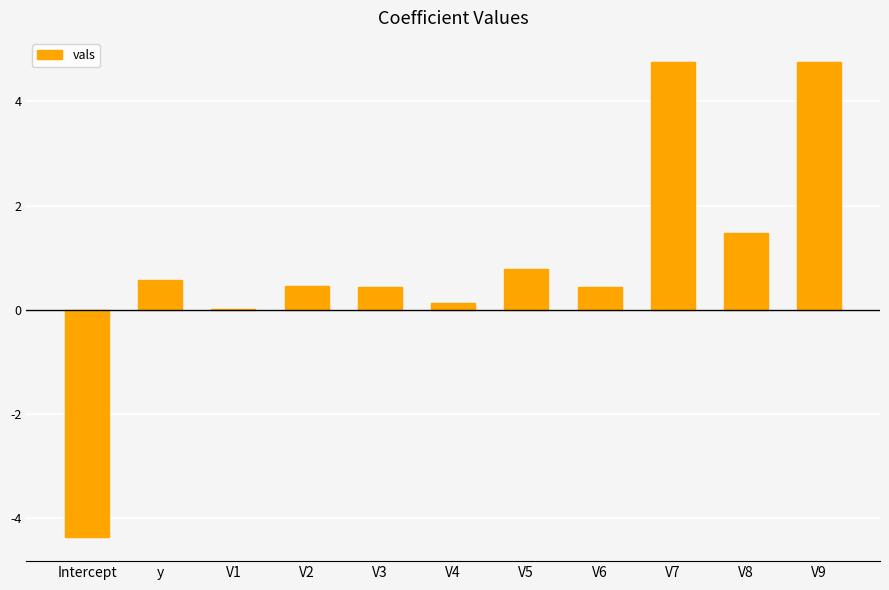

What is the sum of all values?

9.5